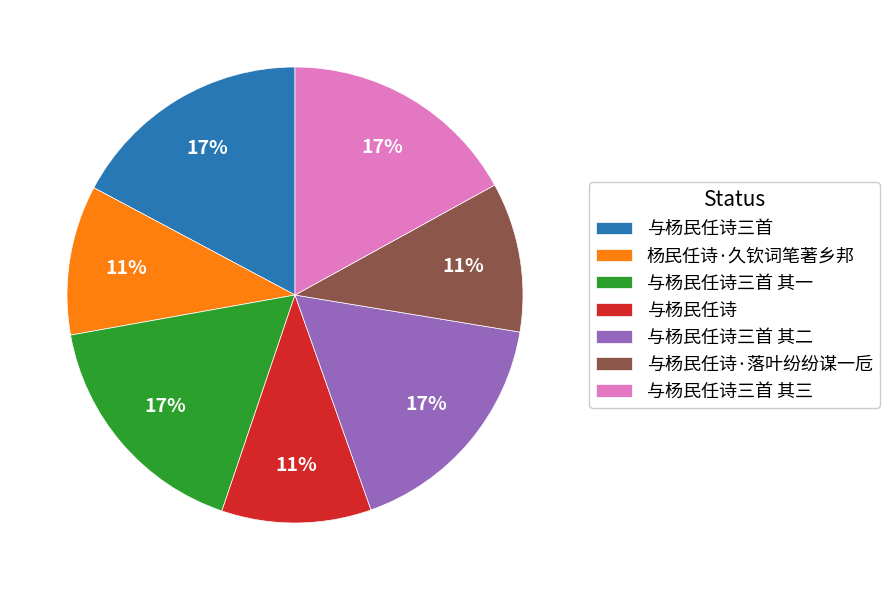

How many segments does this pie chart have?

7